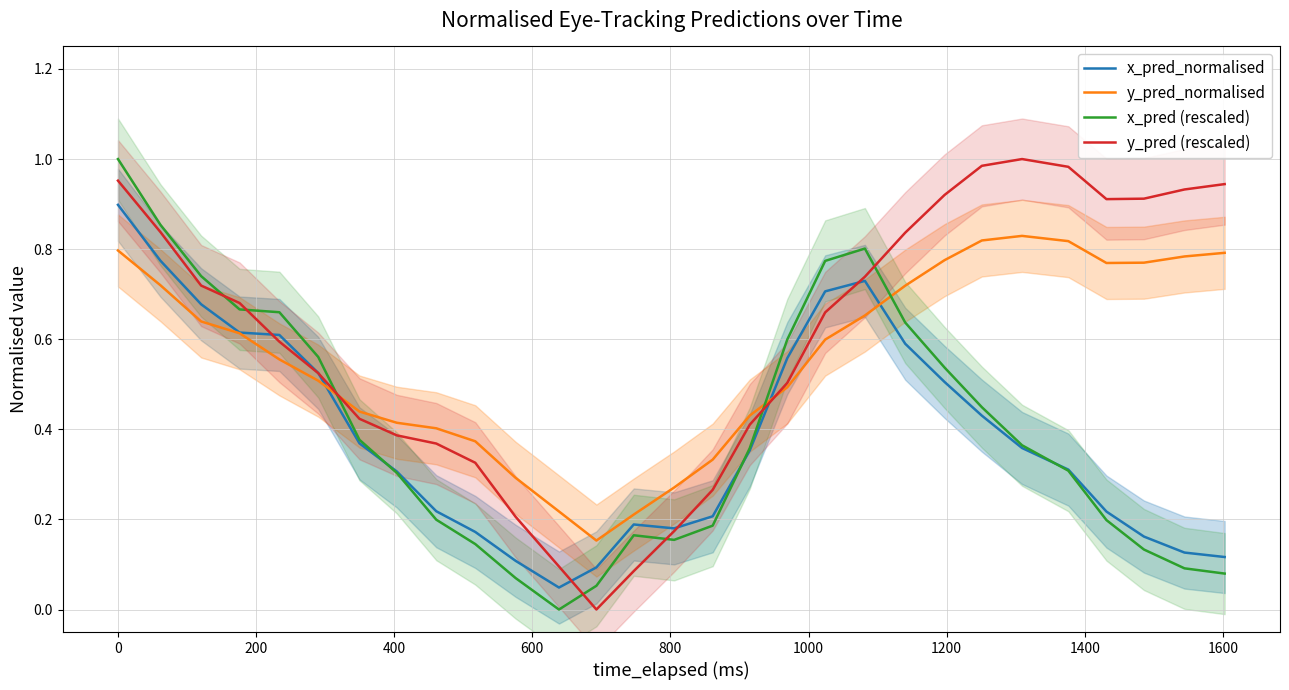

Reading left to right, list all the values displayed in this chart.

x_pred_normalised: 0.9	0.8	0.7	0.6	0.6	0.5	0.4	0.3	0.2	0.2	0.1	0.0	0.1	0.2	0.2	0.2	0.4	0.6	0.7	0.7	0.6	0.5	0.4	0.4	0.3	0.2	0.2	0.1	0.1
y_pred_normalised: 0.8	0.7	0.6	0.6	0.6	0.5	0.4	0.4	0.4	0.4	0.3	0.2	0.2	0.2	0.3	0.3	0.4	0.5	0.6	0.7	0.7	0.8	0.8	0.8	0.8	0.8	0.8	0.8	0.8
x_pred (rescaled): 1.0	0.9	0.7	0.7	0.7	0.6	0.4	0.3	0.2	0.1	0.1	0.0	0.1	0.2	0.2	0.2	0.4	0.6	0.8	0.8	0.6	0.5	0.4	0.4	0.3	0.2	0.1	0.1	0.1
y_pred (rescaled): 1.0	0.8	0.7	0.7	0.6	0.5	0.4	0.4	0.4	0.3	0.2	0.1	0.0	0.1	0.2	0.3	0.4	0.5	0.7	0.7	0.8	0.9	1.0	1.0	1.0	0.9	0.9	0.9	0.9